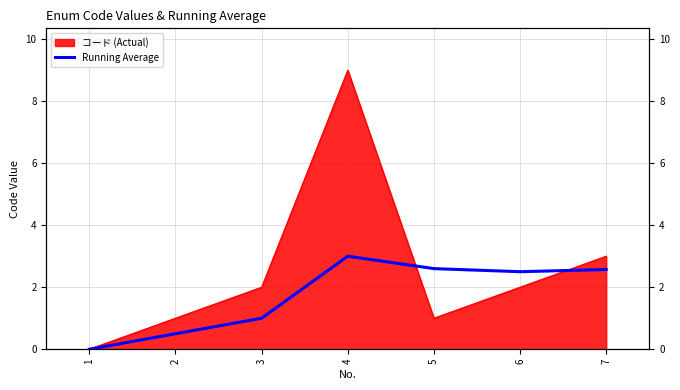

How many interior local peaks (higher than both neighbors) does the data have?

1